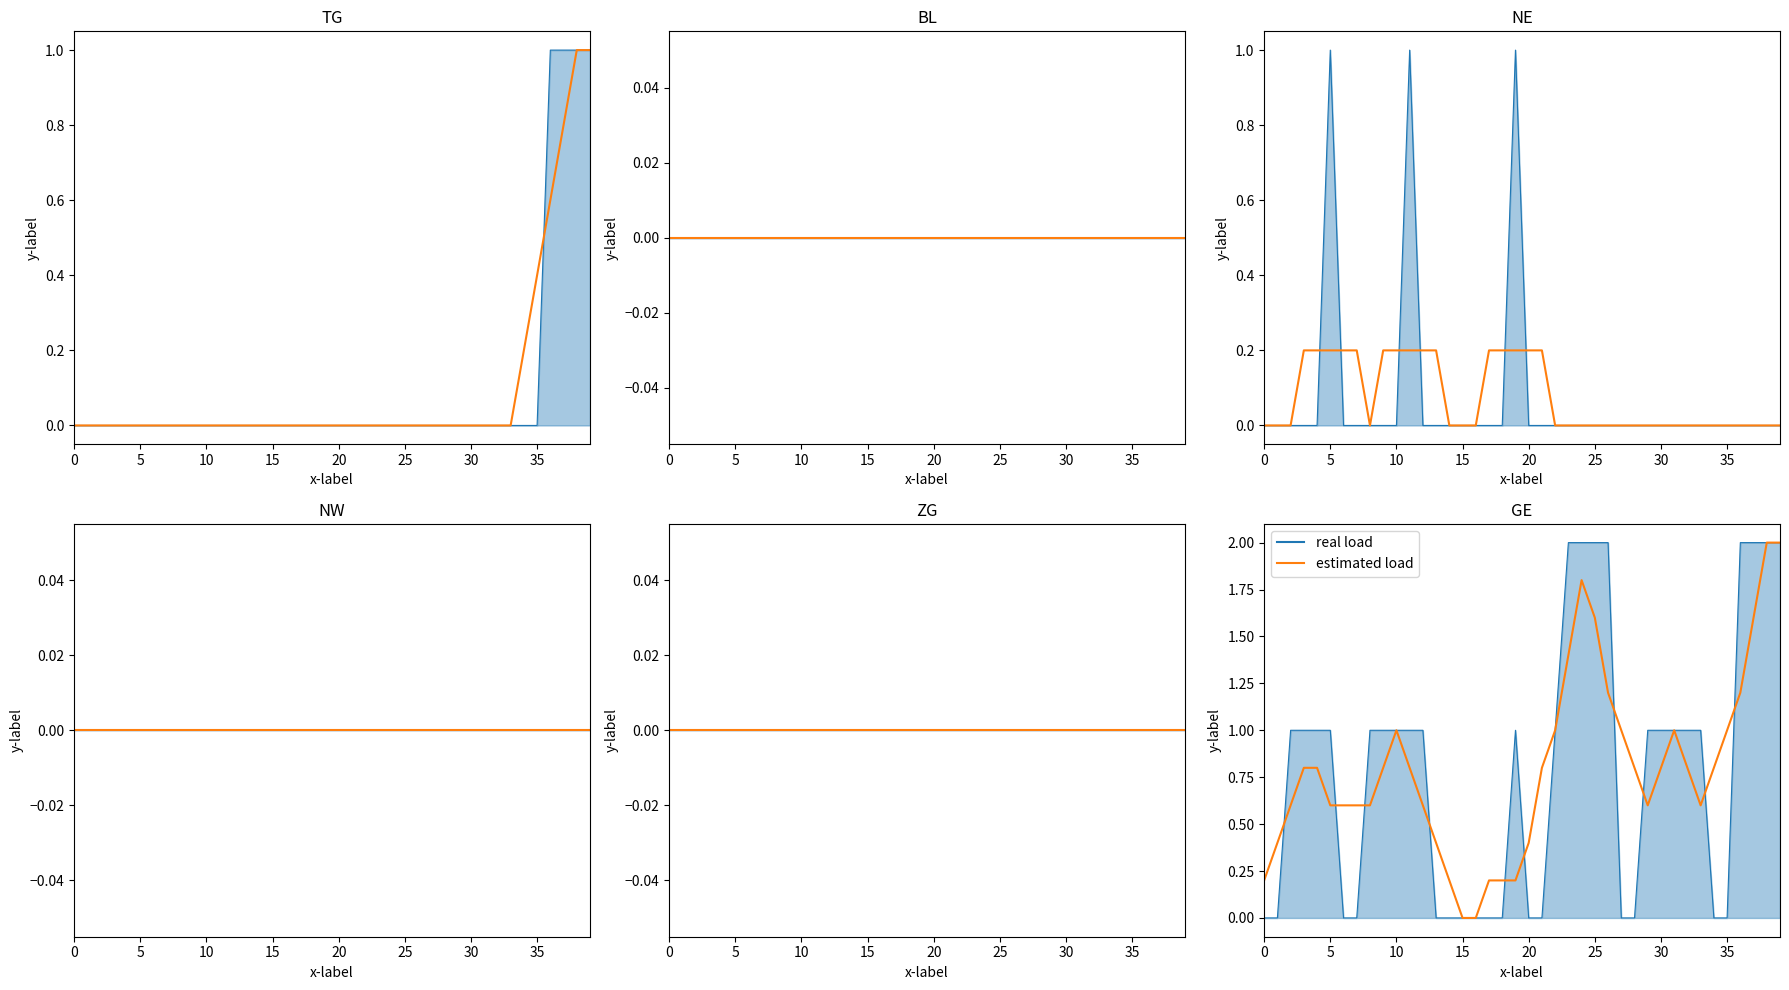

What is the difference between the second highest and second lowest values in the NE series?

1